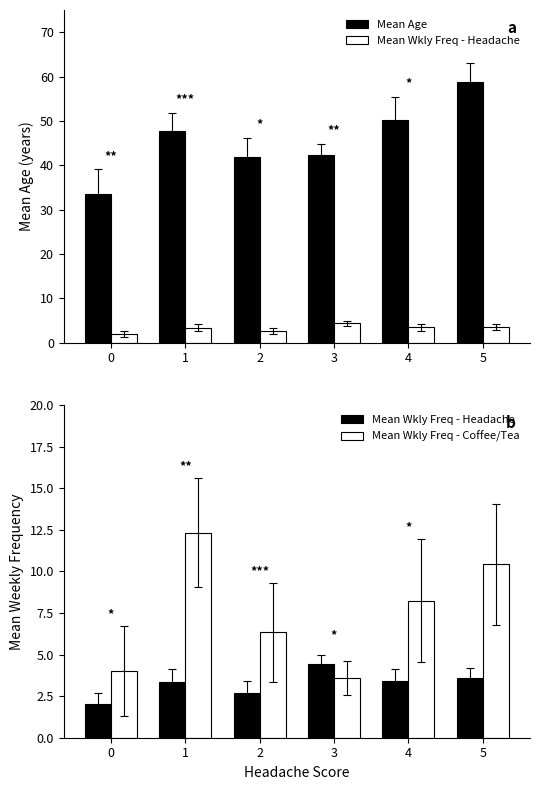

Where does the Mean Age series first go above 47?

1